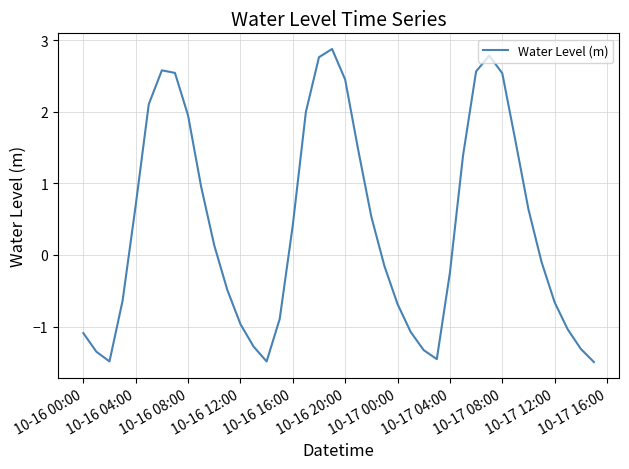

How many values are below 0?

20